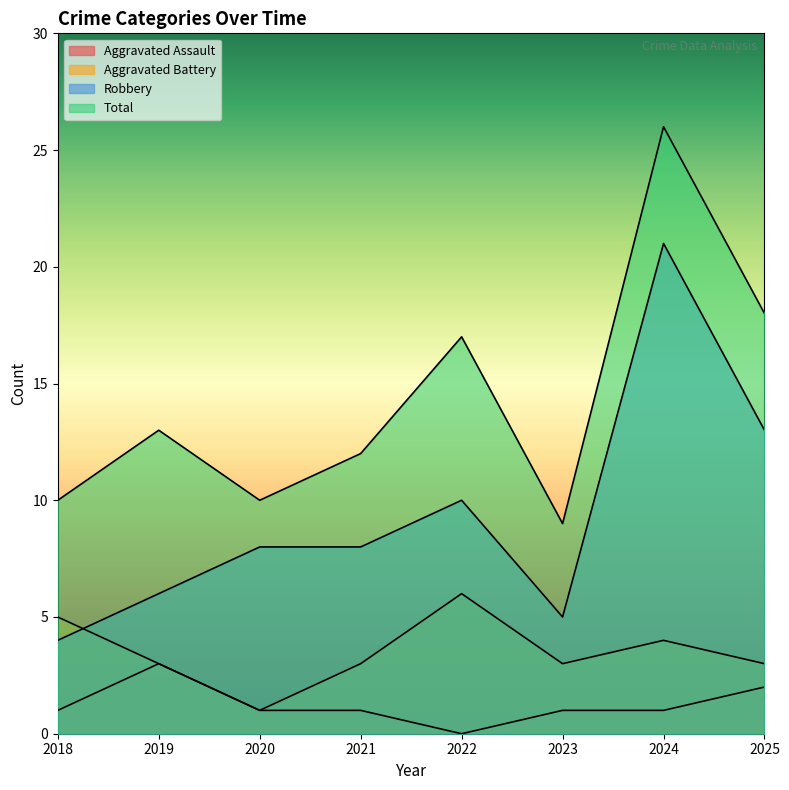

True or false: Total and Robbery intersect in this chart.

False